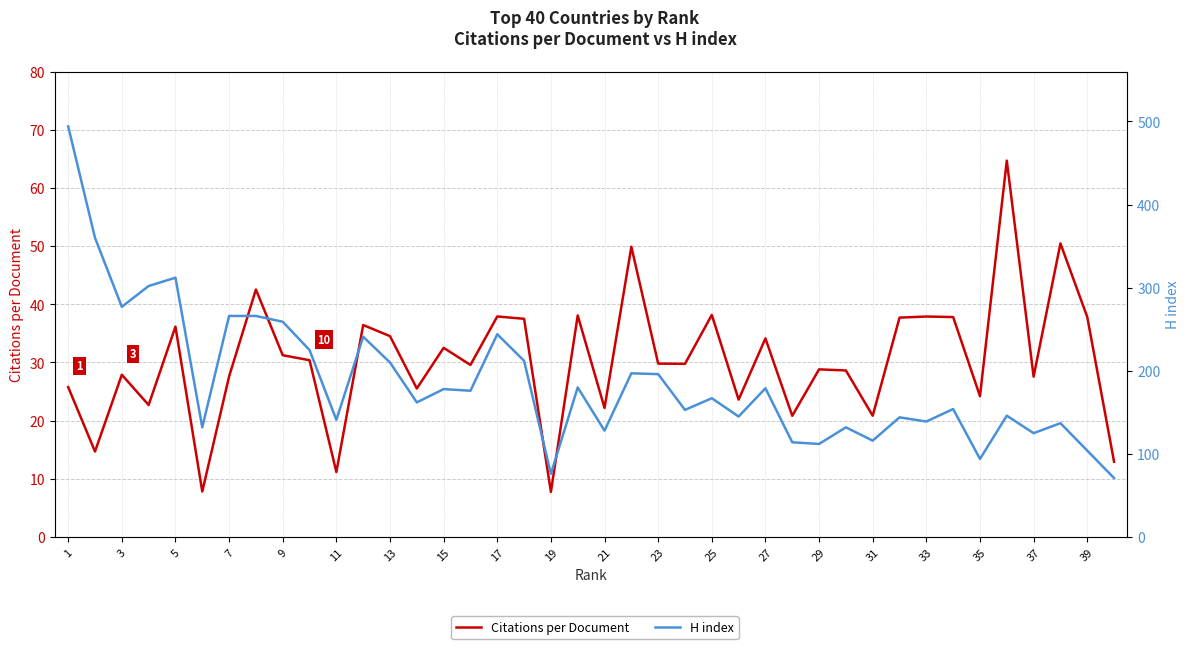

Reading left to right, transcribe all the data shown in this chart.

Citations per Document: 25.8	14.7	27.9	22.7	36.2	7.8	27.6	42.5	31.2	30.4	11.2	36.4	34.5	25.5	32.5	29.6	37.9	37.5	7.8	38.1	22.2	49.9	29.8	29.8	38.2	23.6	34.1	20.8	28.8	28.6	20.9	37.7	37.9	37.8	24.2	64.7	27.6	50.5	37.8	12.9
H index: 494.0	360.0	277.0	302.0	312.0	132.0	266.0	266.0	259.0	225.0	141.0	241.0	210.0	162.0	178.0	176.0	244.0	212.0	76.0	180.0	128.0	197.0	196.0	153.0	167.0	145.0	179.0	114.0	112.0	132.0	116.0	144.0	139.0	154.0	94.0	146.0	125.0	137.0	104.0	71.0